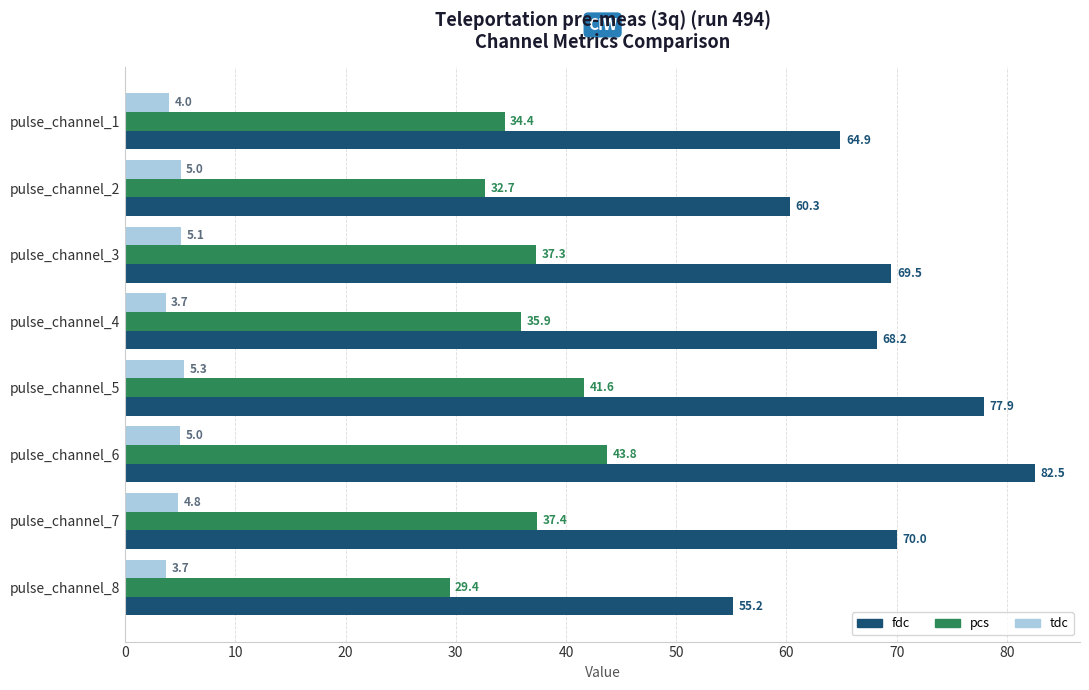

Rank the series by their maximum value, from highest to lowest.

fdc, pcs, tdc